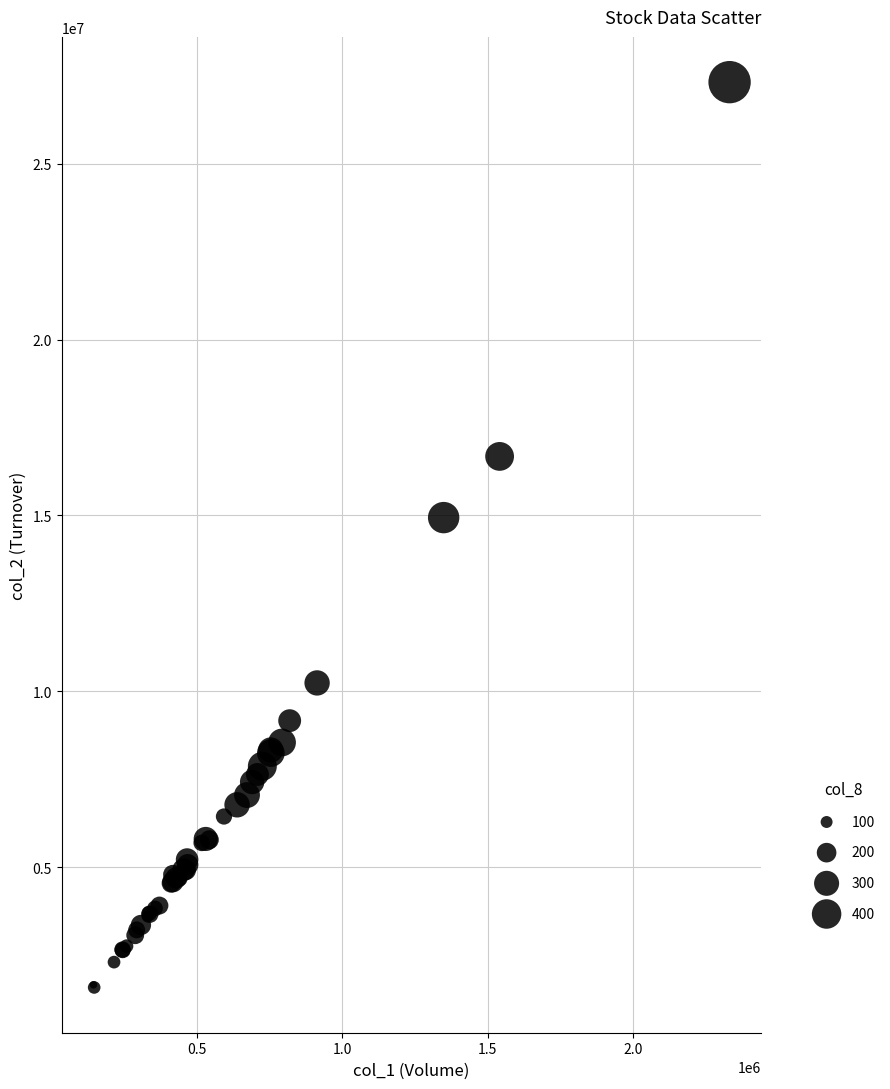

What Y value in the scatter plot is closest to 14450309?

14939080